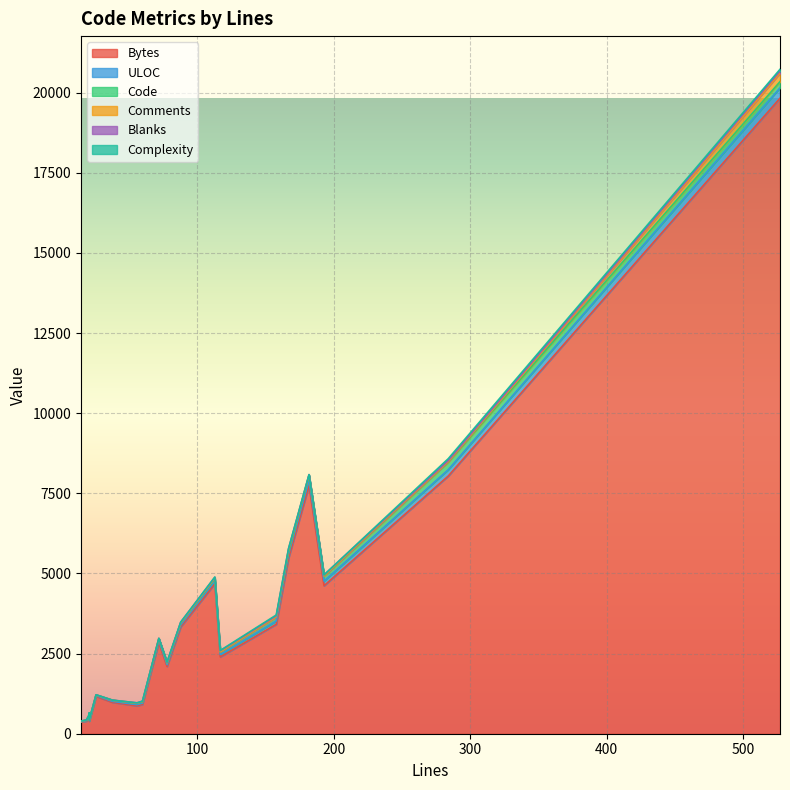

Rank the series at 8 from lowest to highest value.

Complexity, Comments, Blanks, Code, ULOC, Bytes